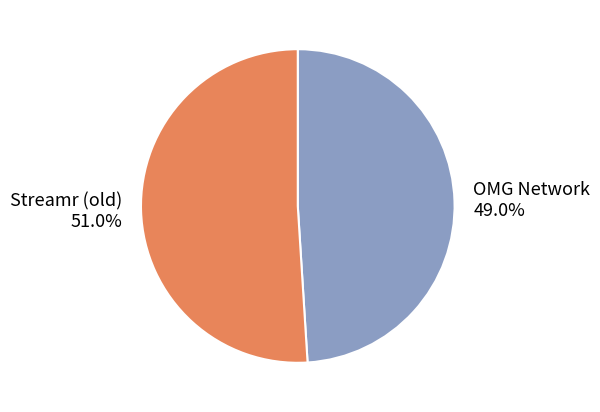

To the nearest percent, what is the combined percentage of Streamr (old) and OMG Network?

100%